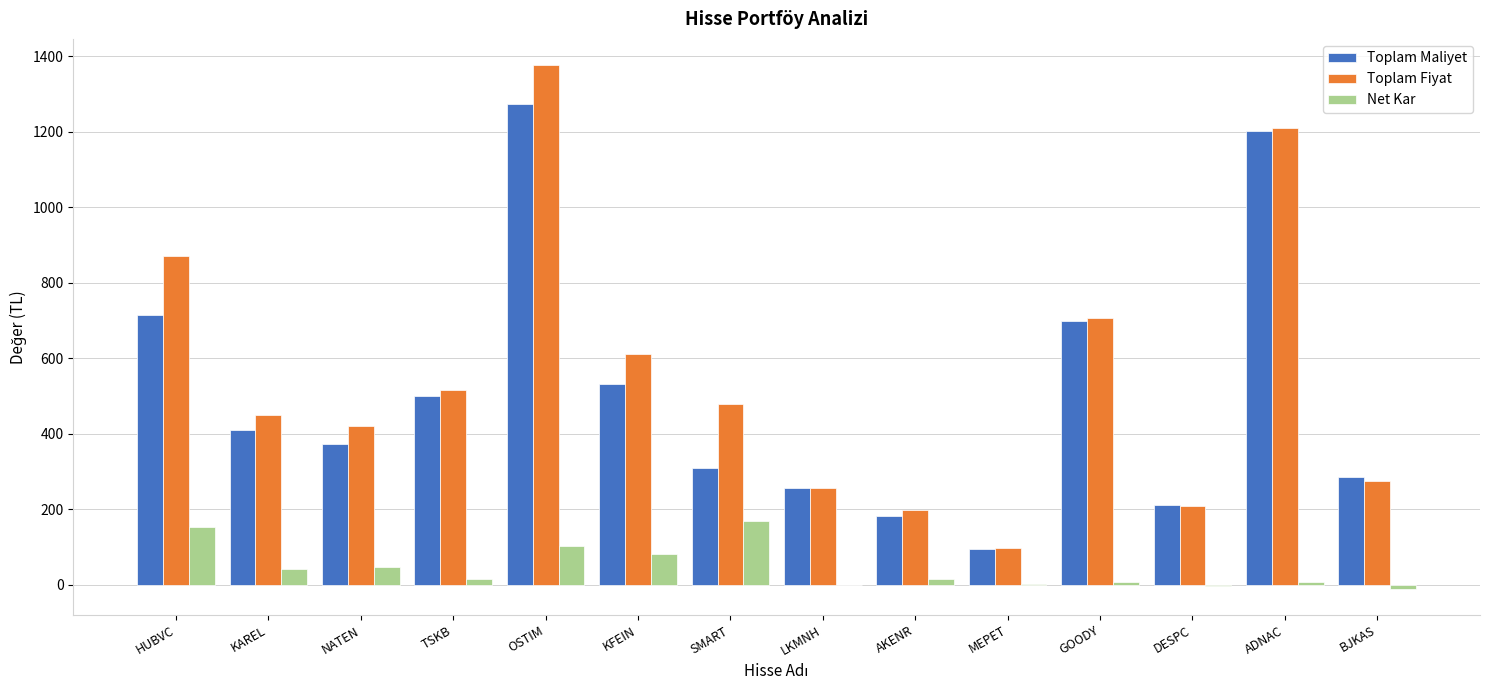

What is the sum of all Toplam Fiyat values?

7682.3